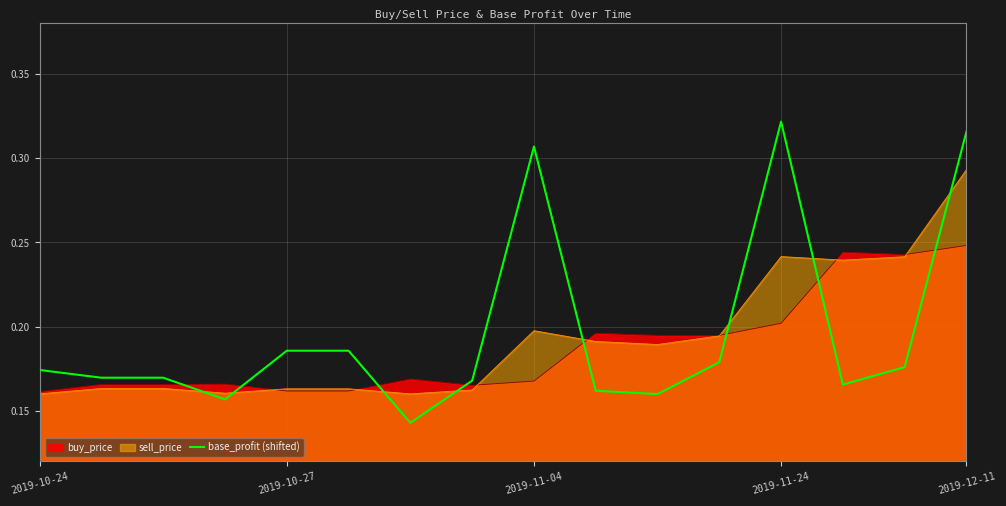

How many interior local valleys (lower than both neighbors) does the data have?

4